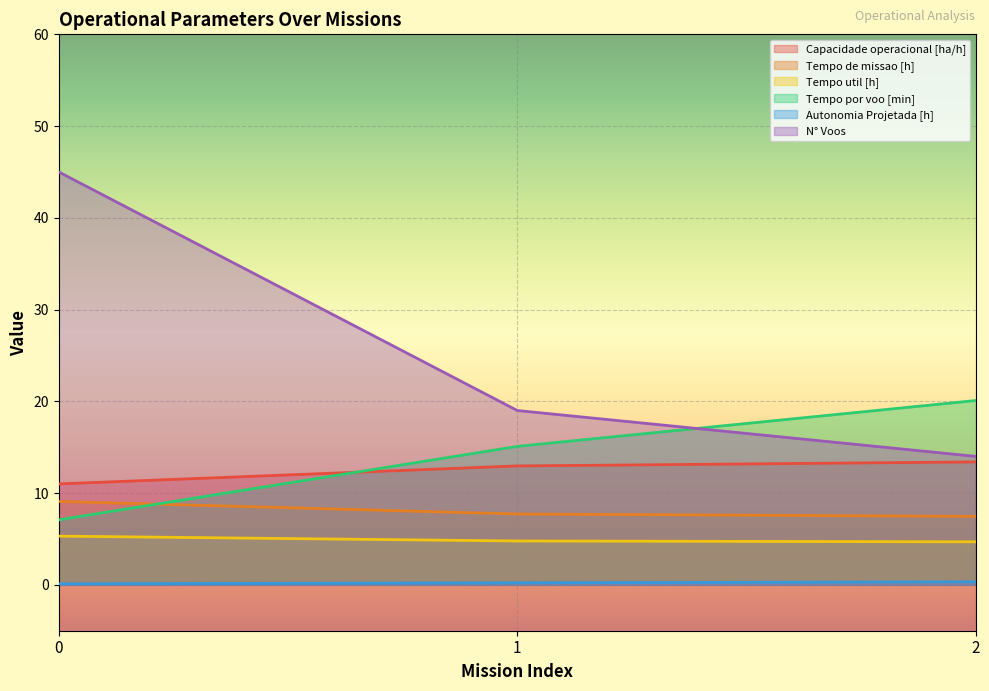

Does the chart display data point markers on the line(s)?

No